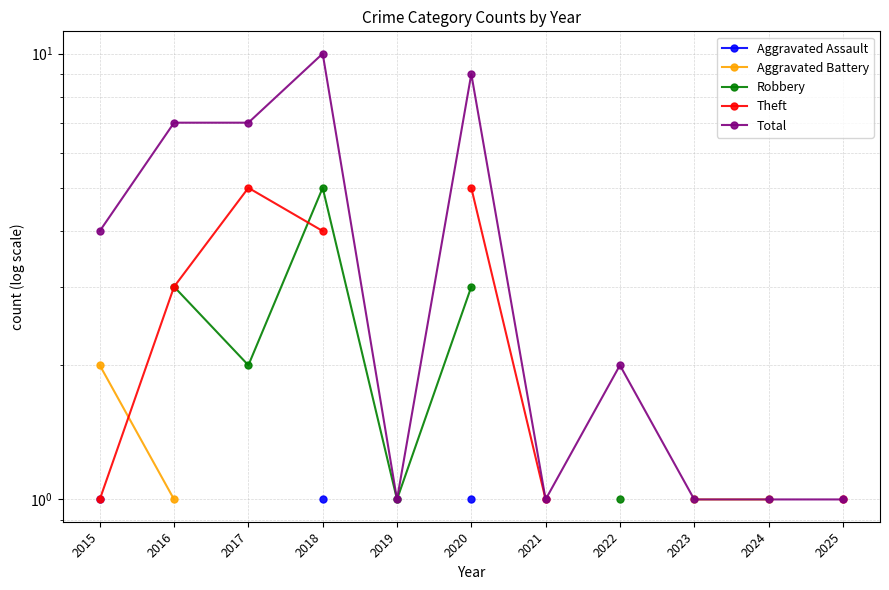

At how many categories does at least one series exceed 1?

6